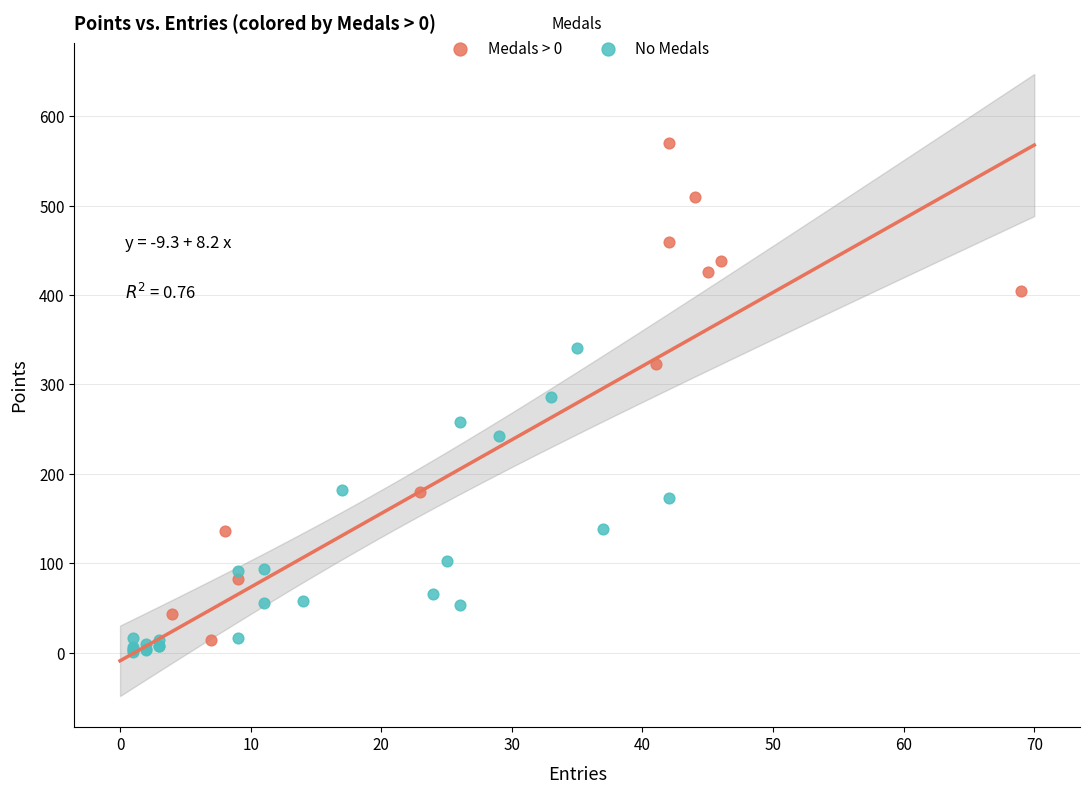

What are all the series names shown in the legend?

Medals > 0, No Medals